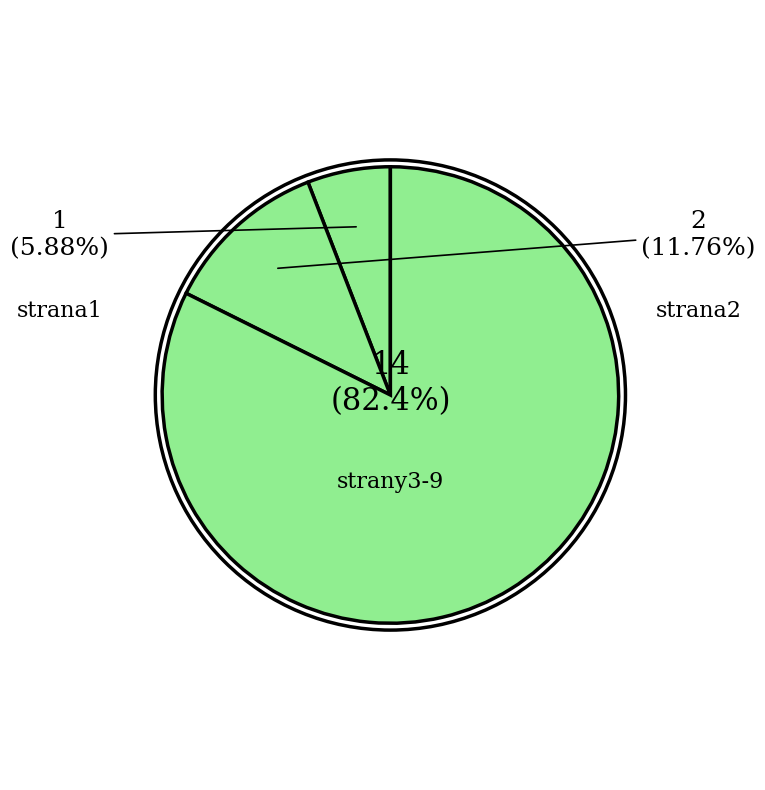

What portion of the pie excludes strana9?

88.2%